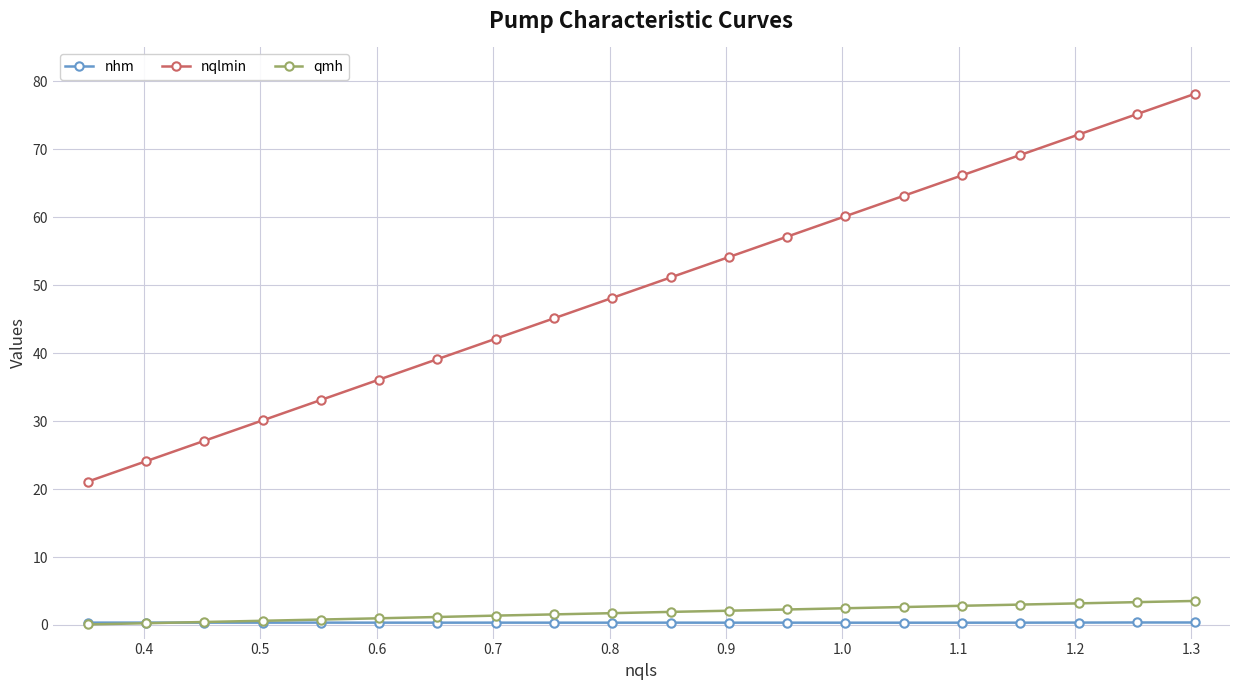

True or false: qmh and nqlmin cross at least once.

False